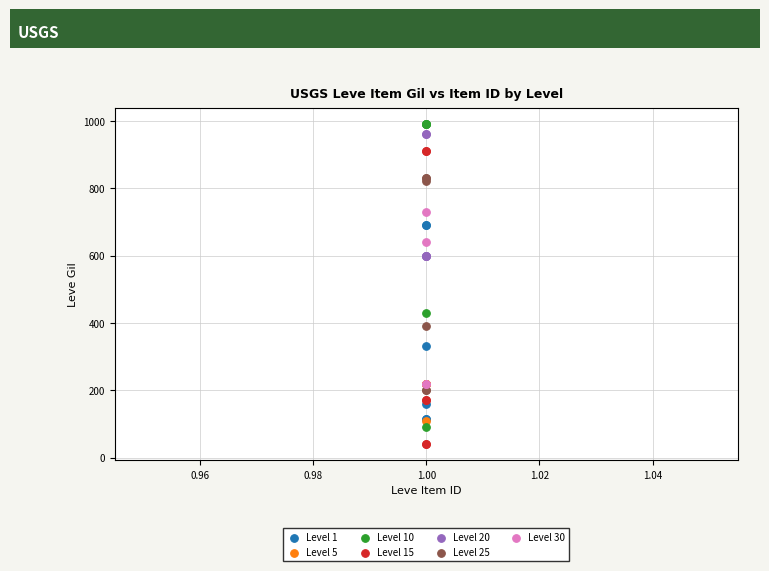

Which series reaches the minimum Y coordinate?

Level 15